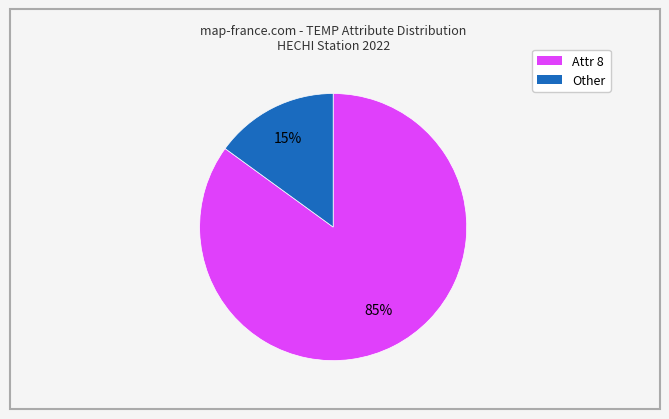

To the nearest percent, what is the difference between the largest and smallest slice percentages?

70%